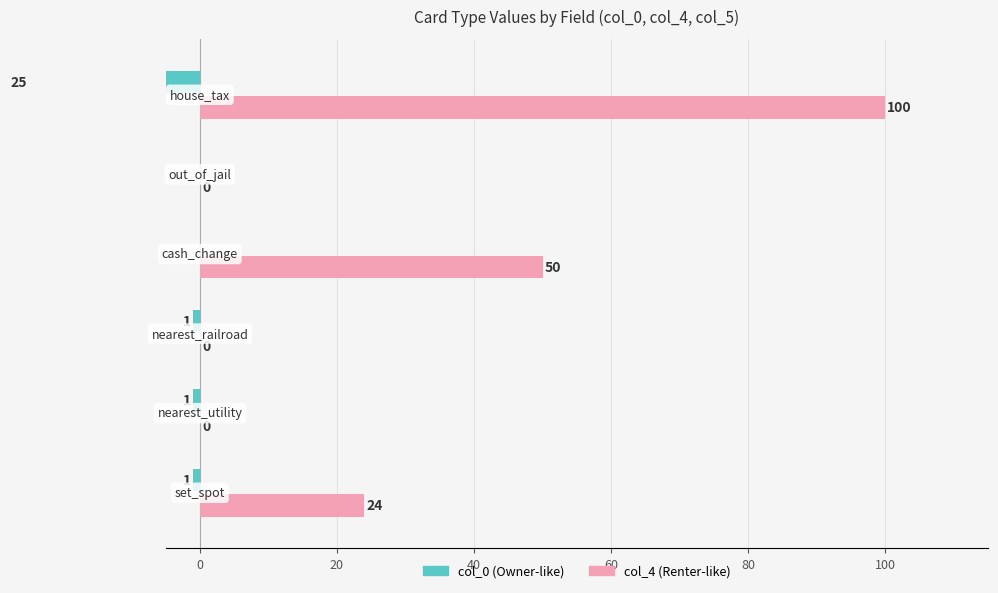

Is the value of col_0 at 60 greater than the value of col_4 at 60?

No